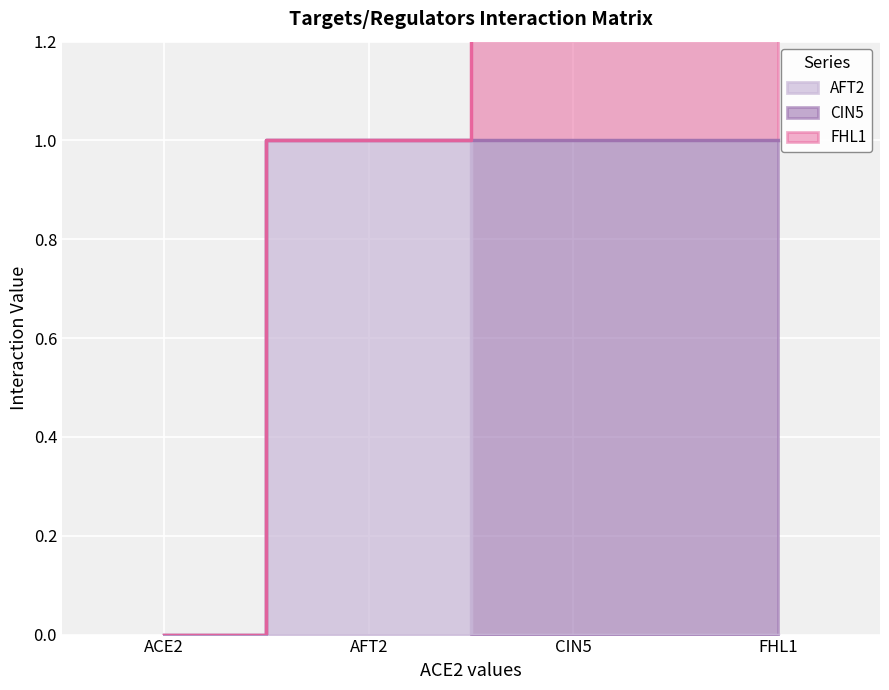

What are all the series names shown in the legend?

AFT2, CIN5, FHL1